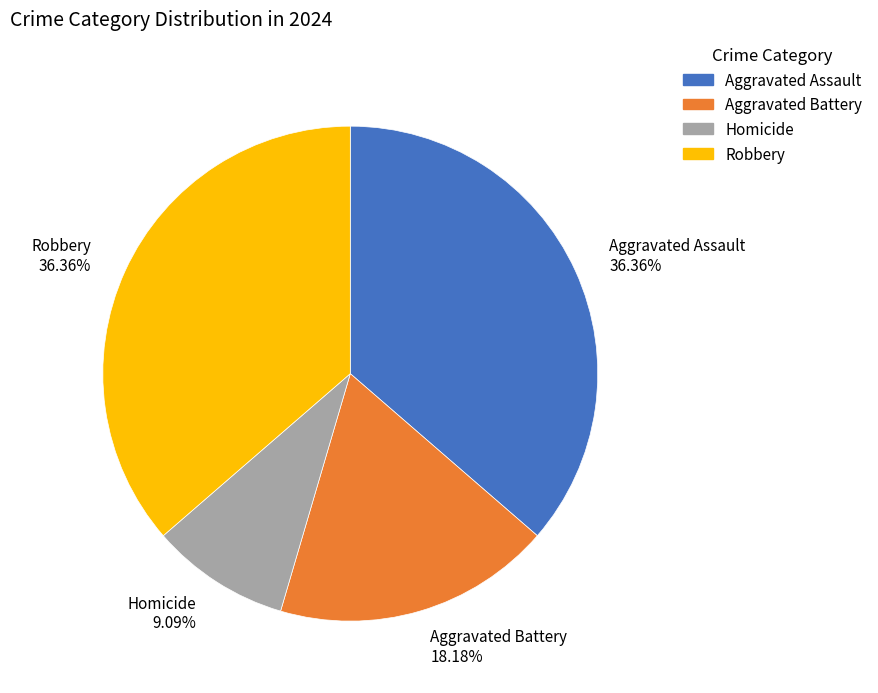

Is it true that Aggravated Battery is 6% of the pie?

False